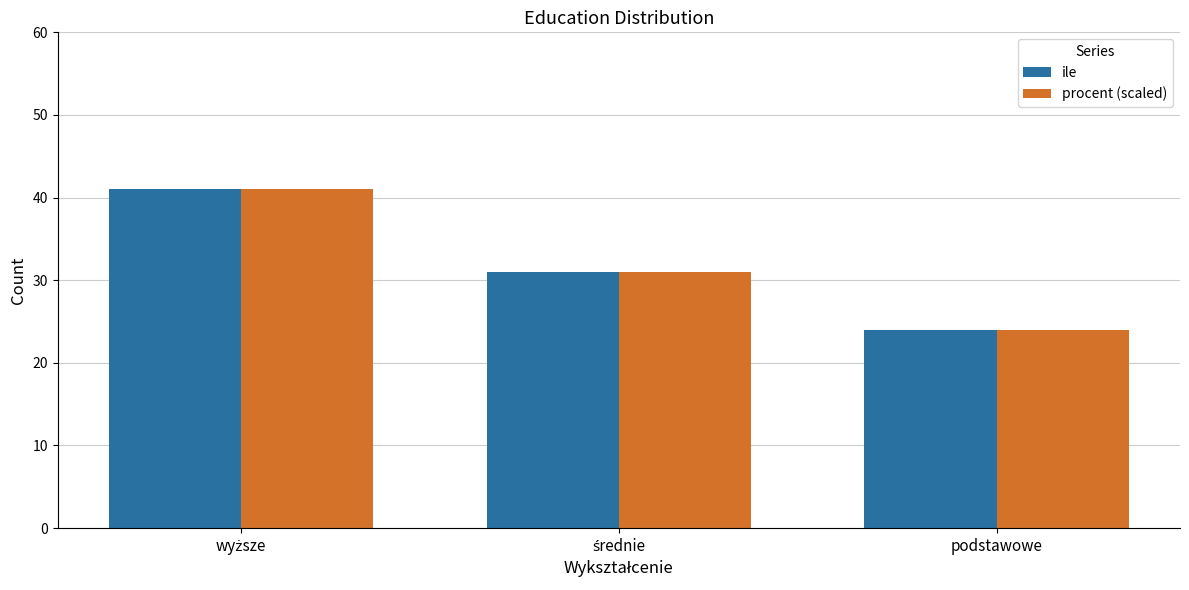

At which label does ile reach its minimum?

podstawowe